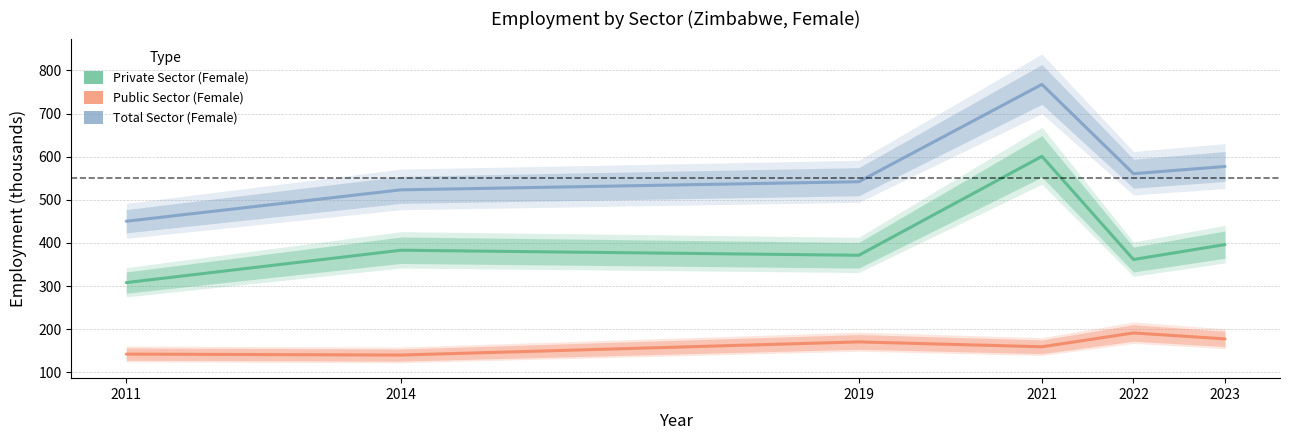

Is the value of Total Sector (Female) at 2011 greater than the value of Private Sector (Female) at 2011?

Yes